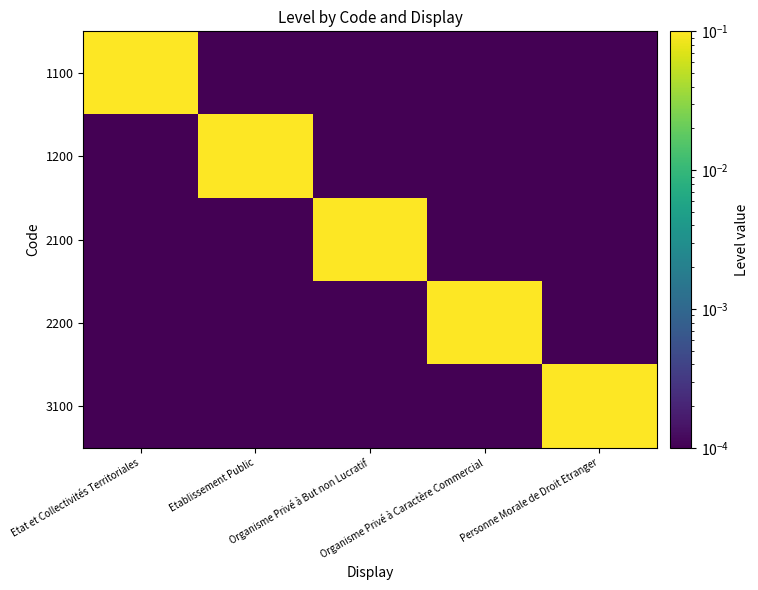

At how many categories does at least one series exceed 0?

5